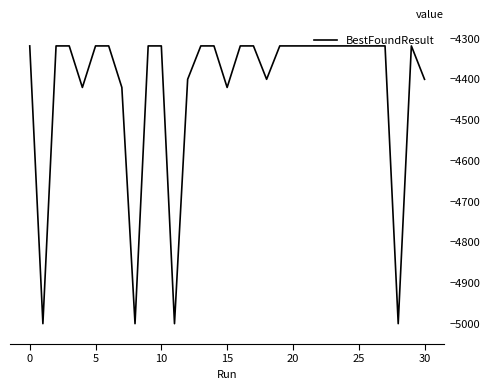

What is the difference between the maximum and minimum values?

682.1